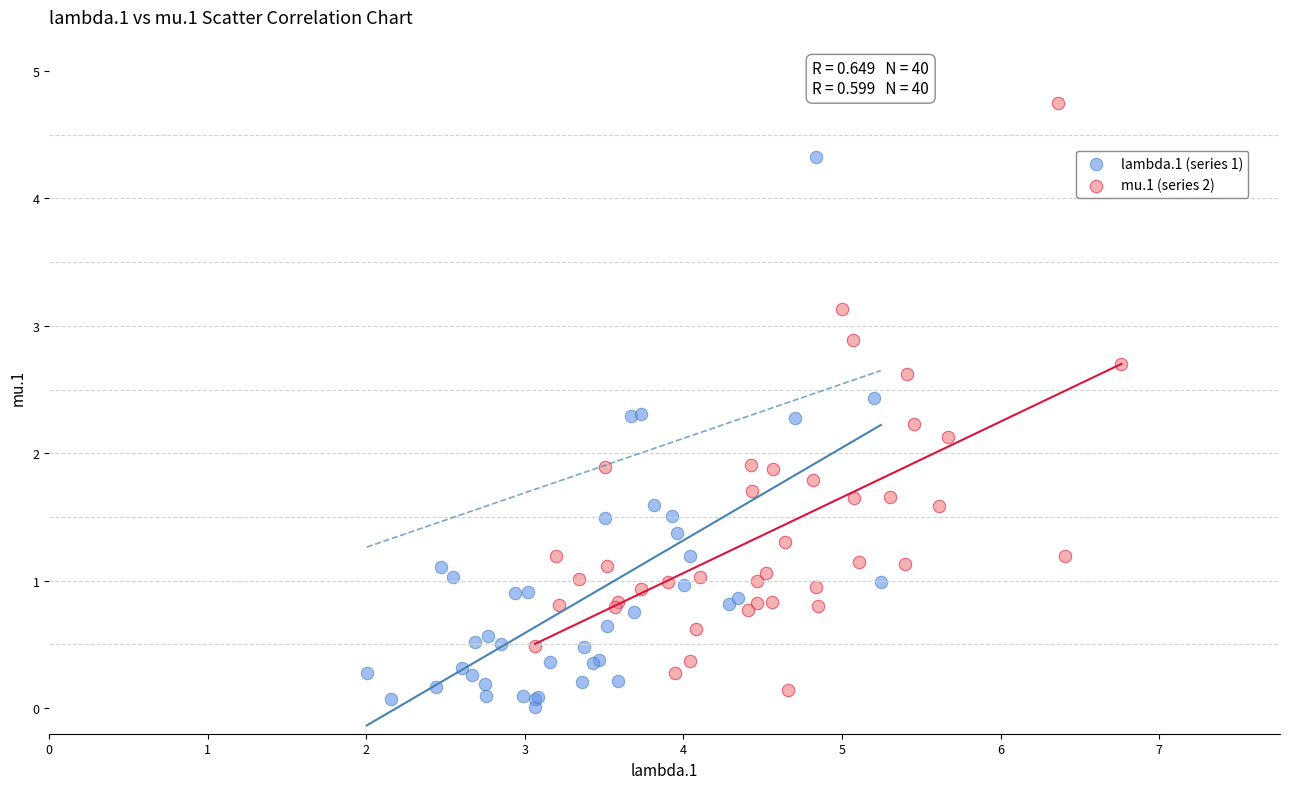

What are all the series names shown in the legend?

lambda.1 (series 1), mu.1 (series 2)